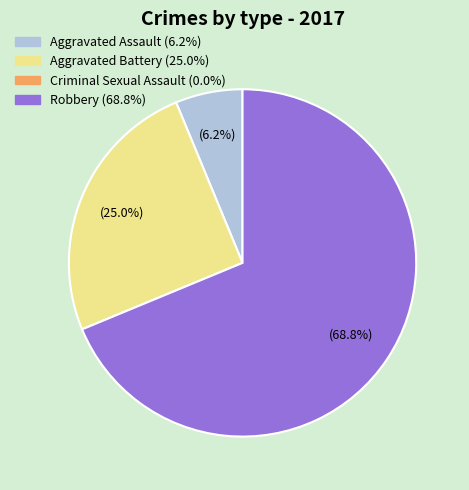

Is the sum of Robbery and Aggravated Battery greater than half?

Yes